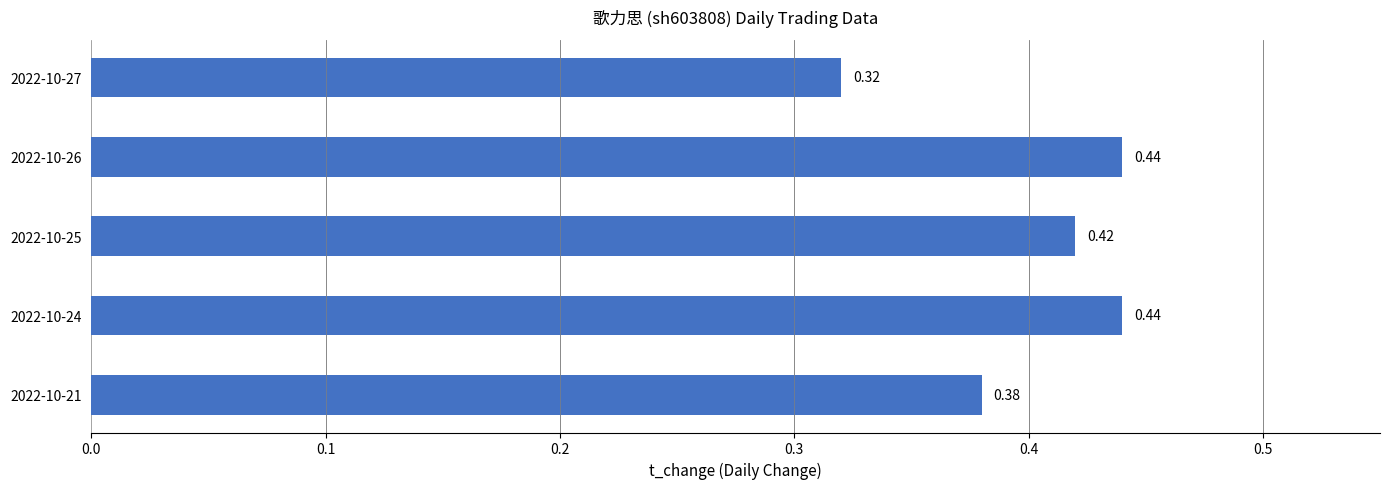

What is the change in value from 2022-10-27 to 2022-10-26?

+0.1